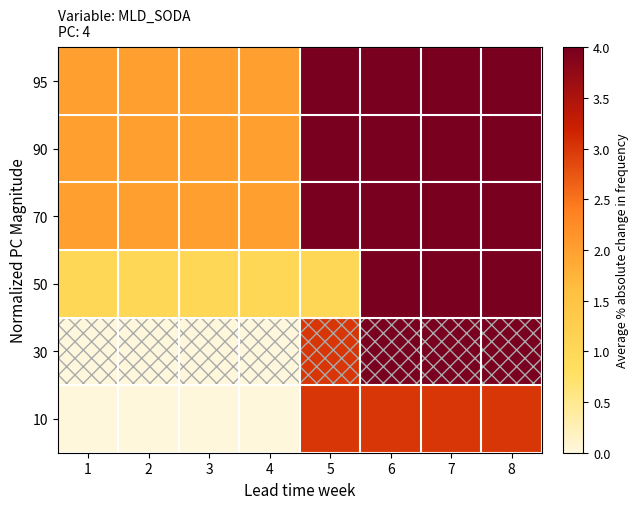

What is the total value across all series at 8?

25